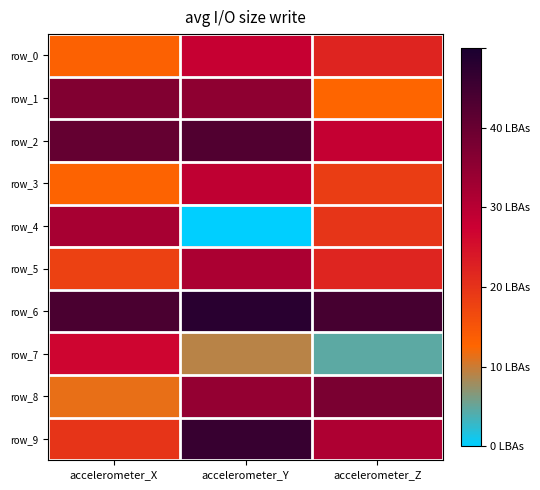

Where is row_5 nearest to the value 5?

accelerometer_Z